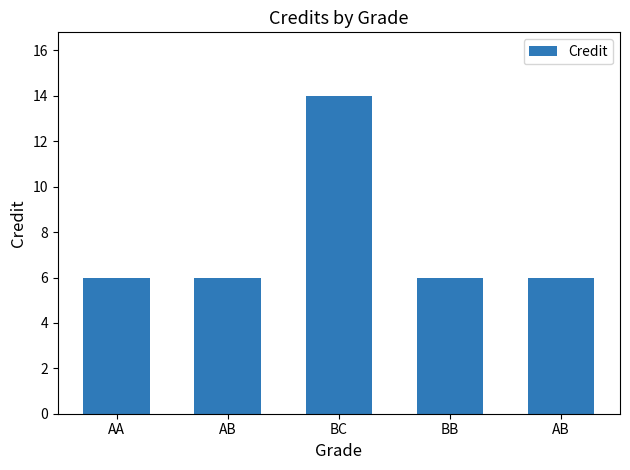

Does the chart contain any negative values?

No